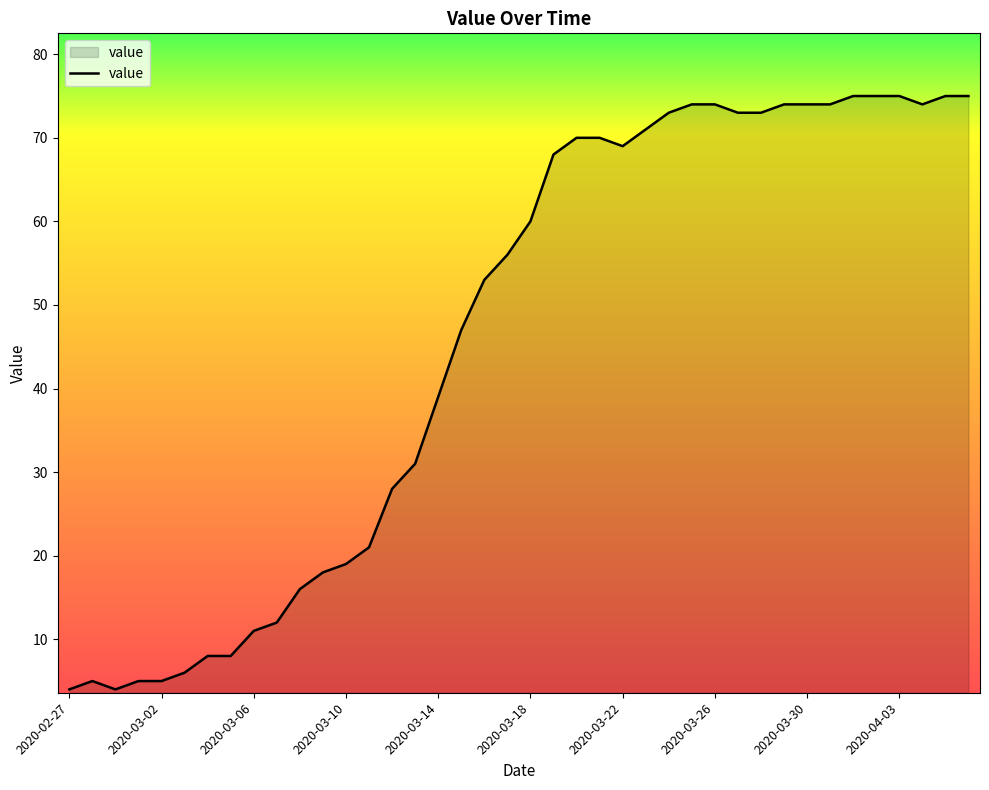

What is the difference between the maximum and minimum values?

71